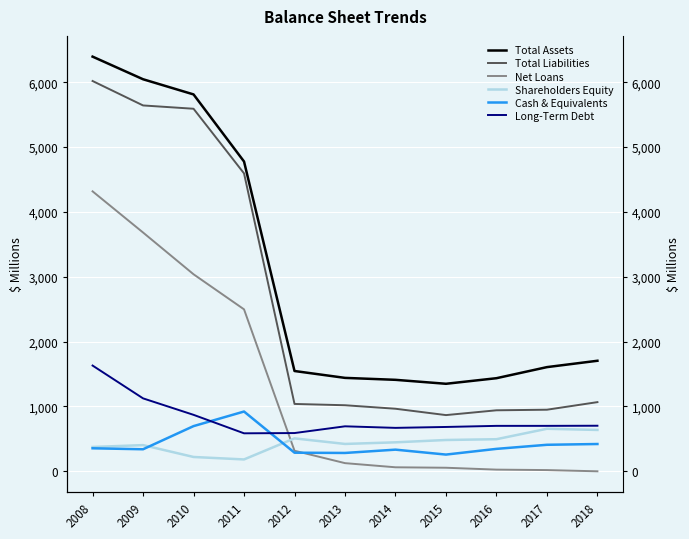

What is the total value across all series at 2011?

13562